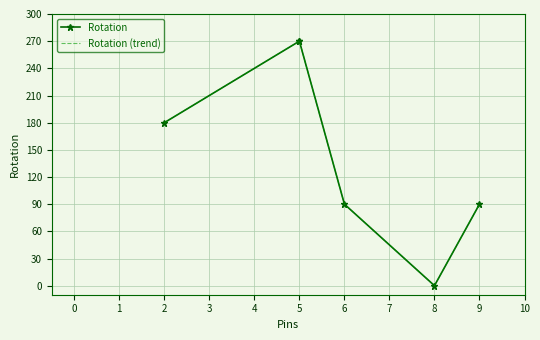

The Rotation series shows -178 at 8. True or false?

False